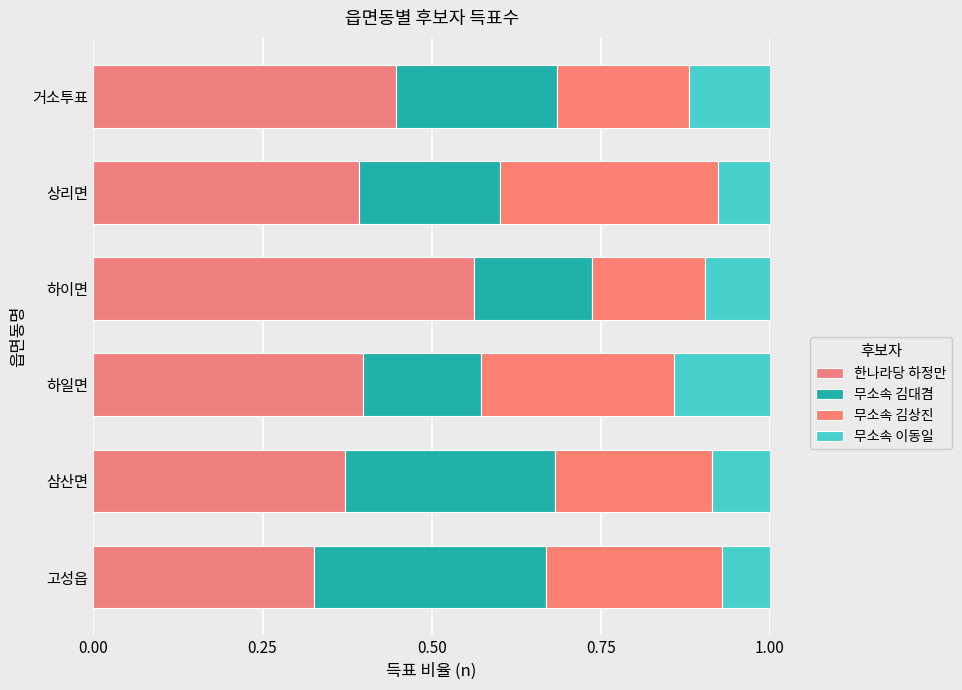

What is the average value of the 무소속 이동일 series?

0.1